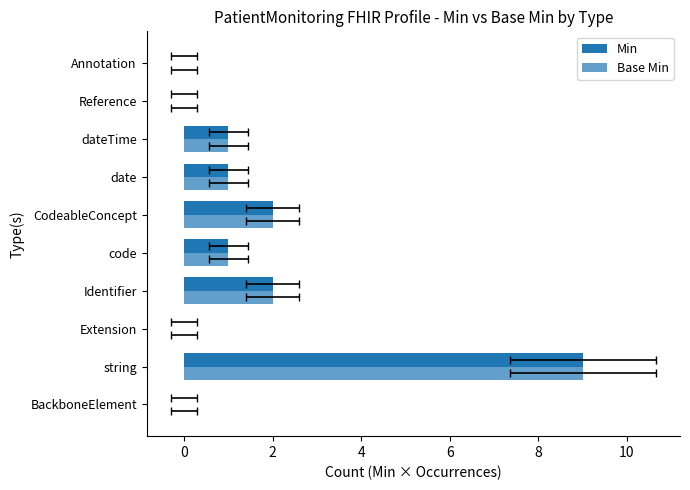

Rank the series by their maximum value, from lowest to highest.

Min, Base Min